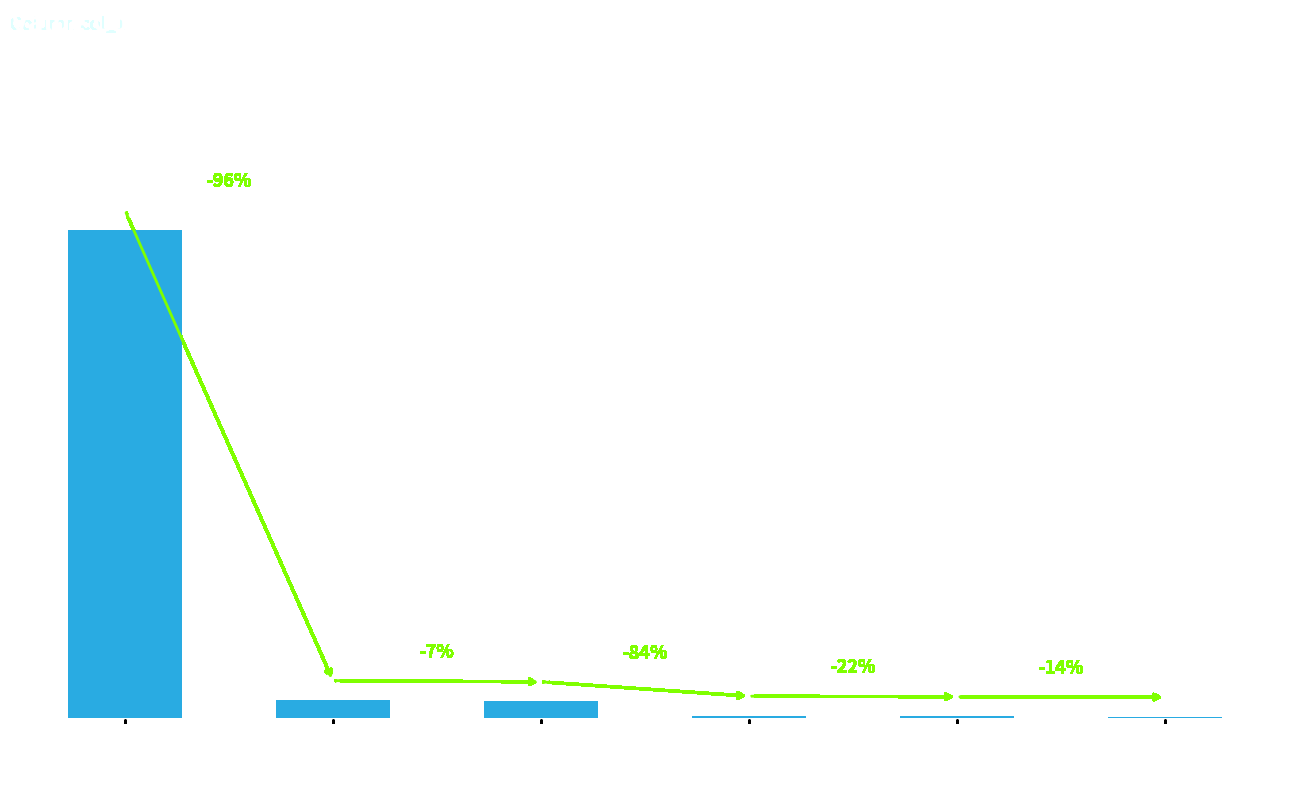

The value at bianlun is 1635. True or false?

True